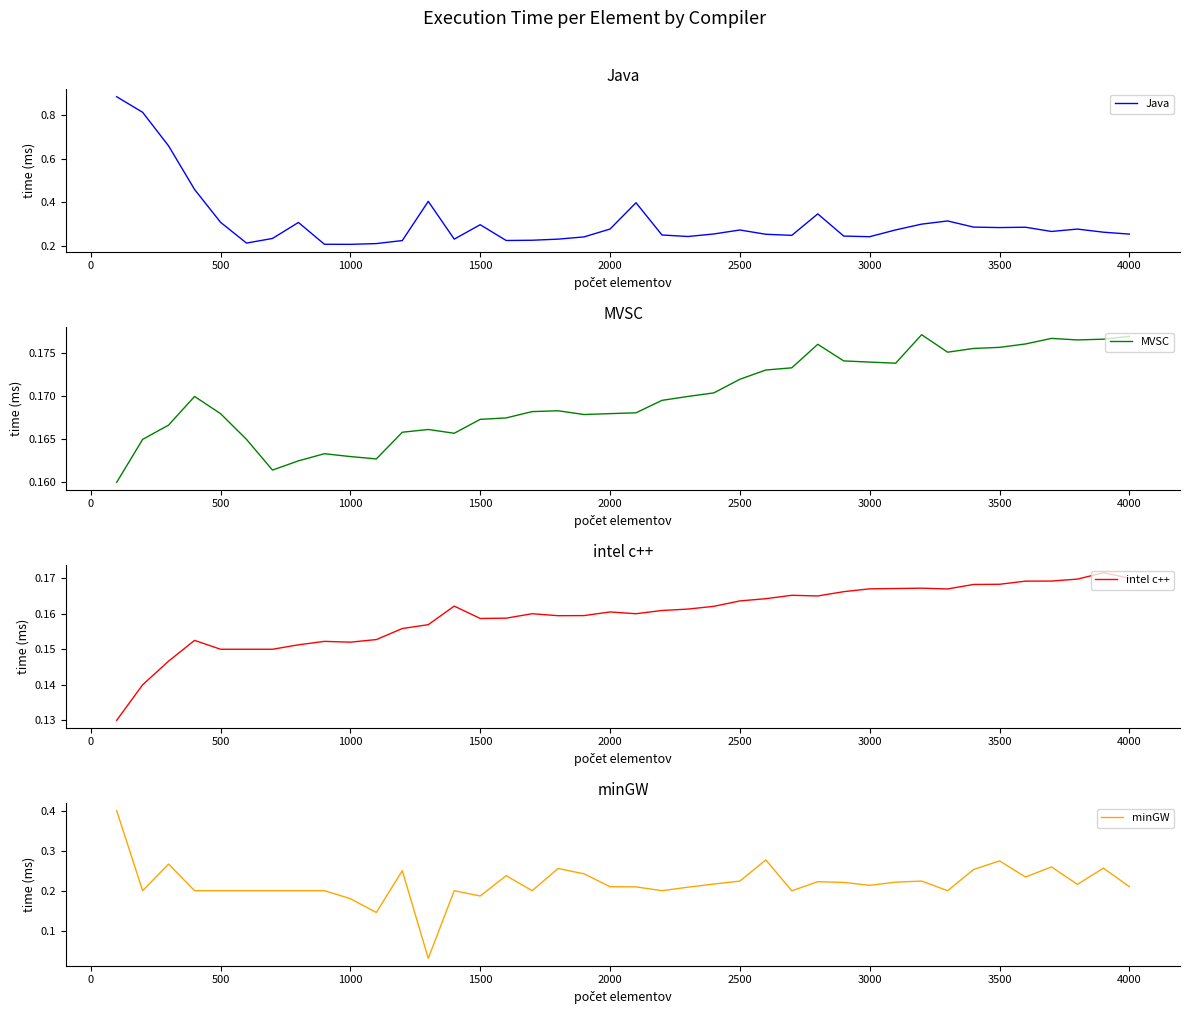

What is the average value of the Java series?

0.3